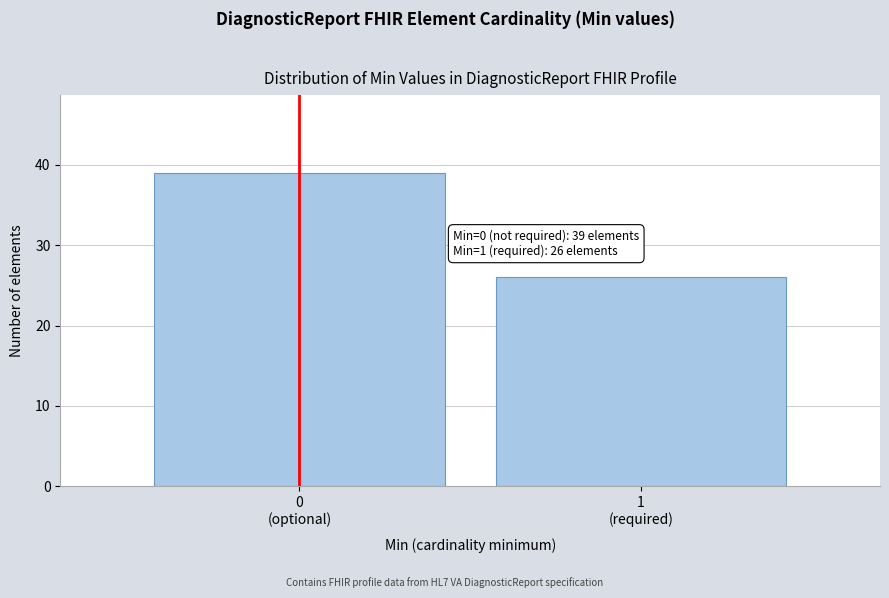

Reading right to left, transcribe all the data shown in this chart.

26	39